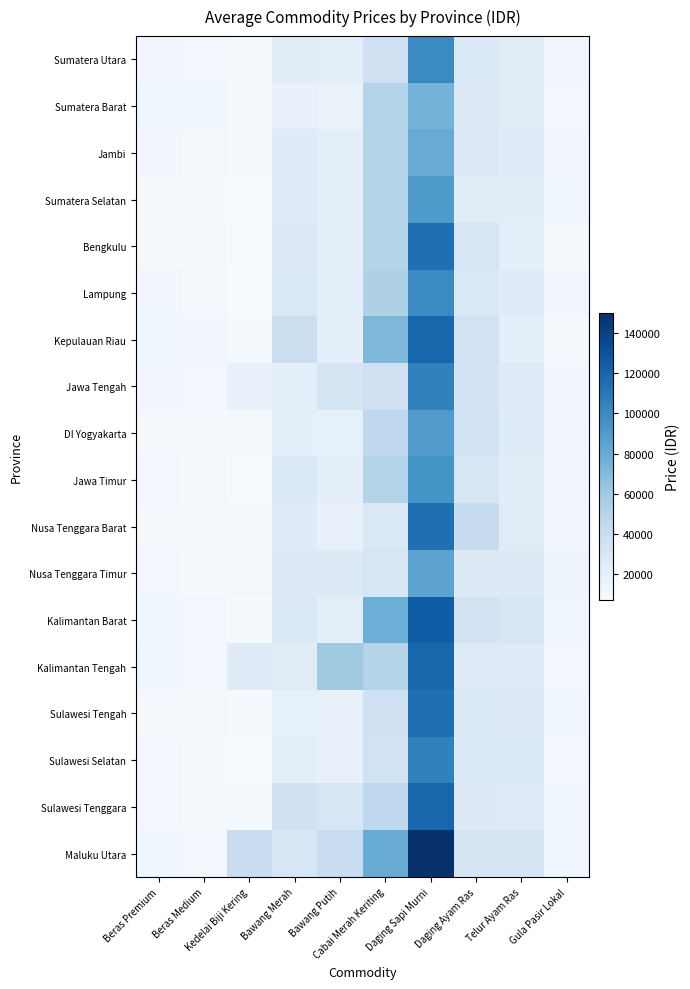

List the series in order of their peak value, lowest first.

Sumatera Barat, Jambi, Nusa Tenggara Timur, DI Yogyakarta, Sumatera Selatan, Jawa Timur, Sumatera Utara, Lampung, Jawa Tengah, Sulawesi Selatan, Bengkulu, Nusa Tenggara Barat, Sulawesi Tengah, Kepulauan Riau, Kalimantan Tengah, Sulawesi Tenggara, Kalimantan Barat, Maluku Utara